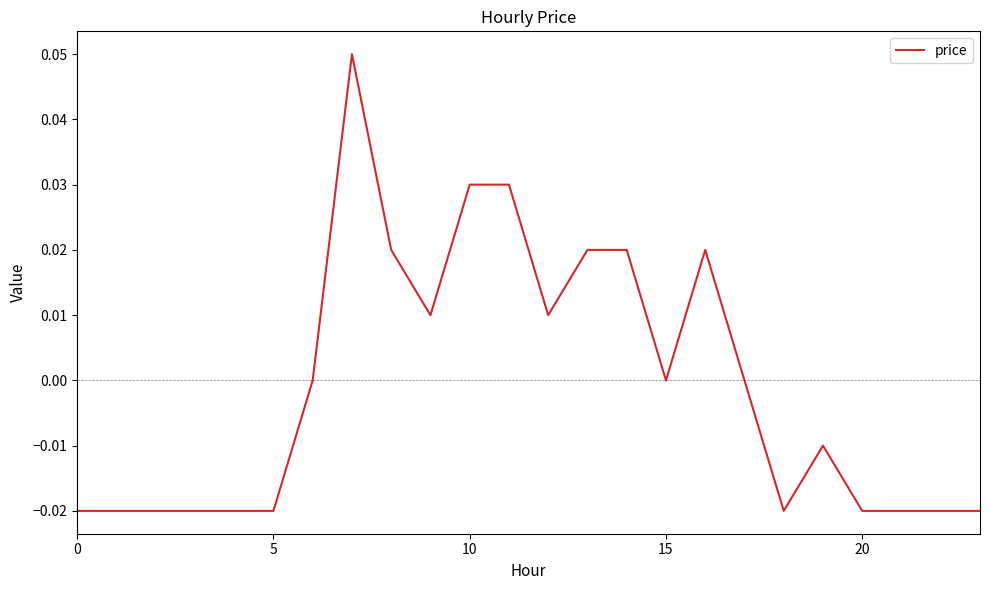

The chart shows a value of 0.0 at 15. True or false?

True